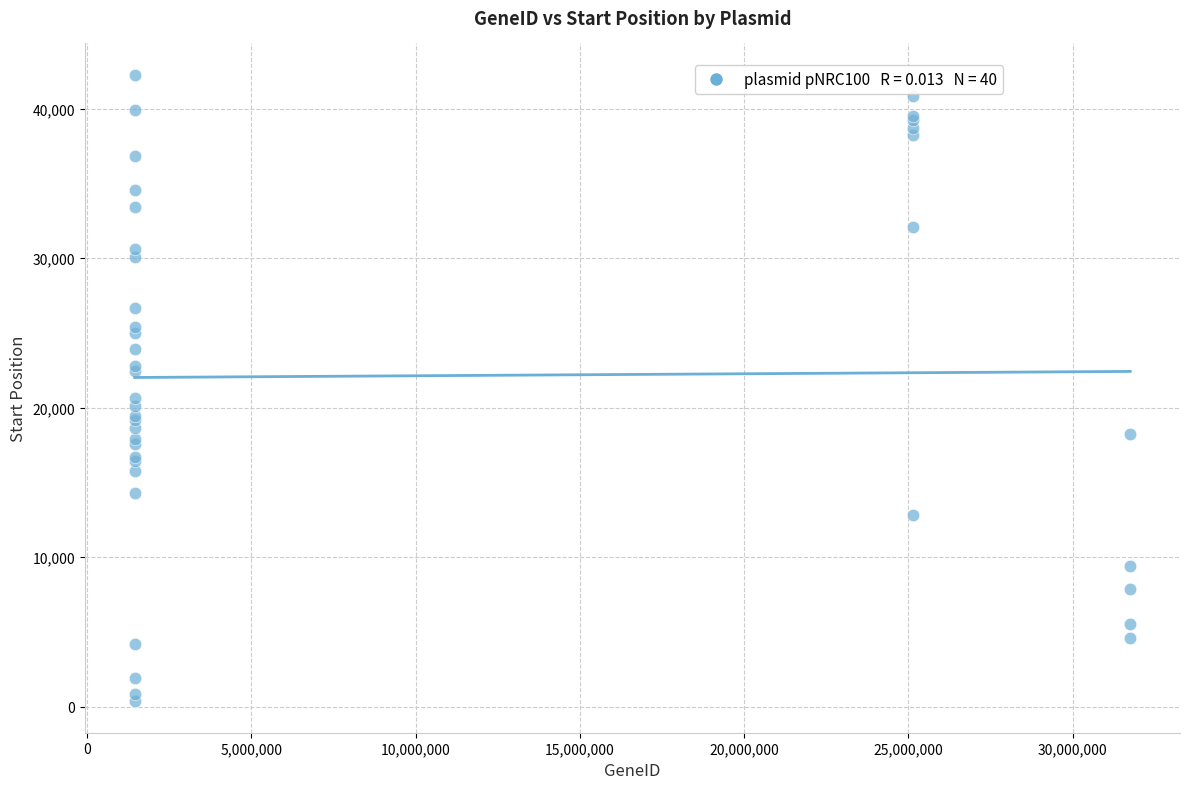

What Y value in the scatter plot is closest to 21310?

20673